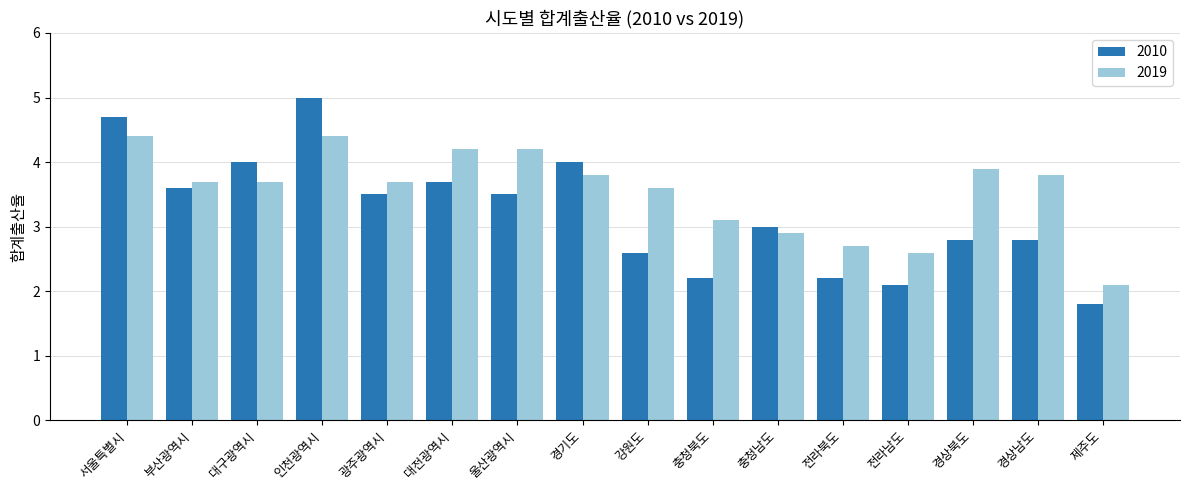

Which series has the largest total across all categories?

2019